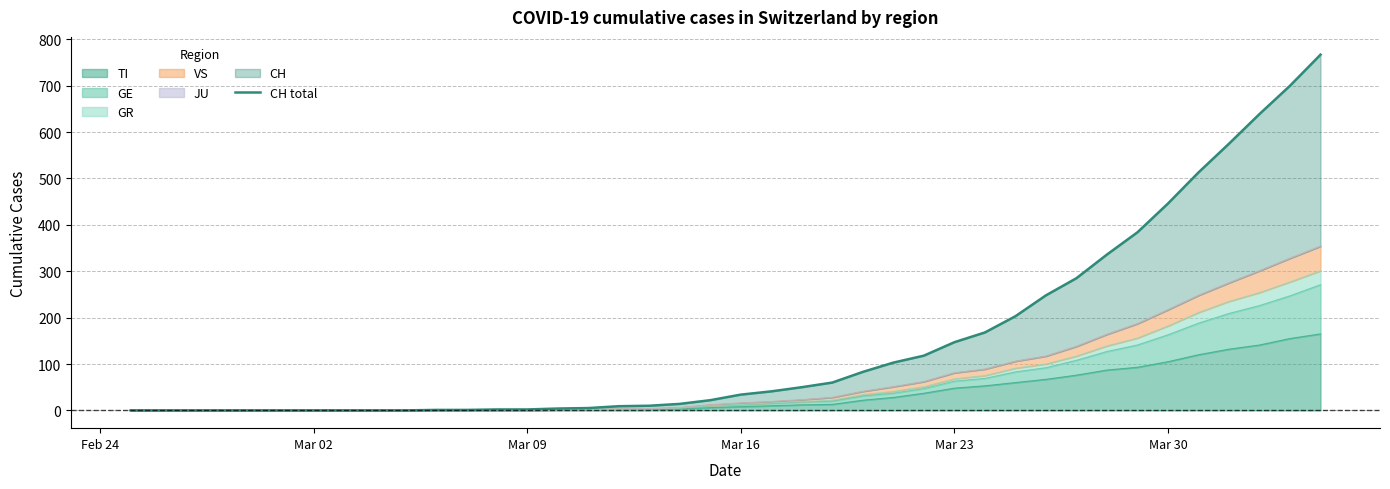

What is the sum of all values?

5970